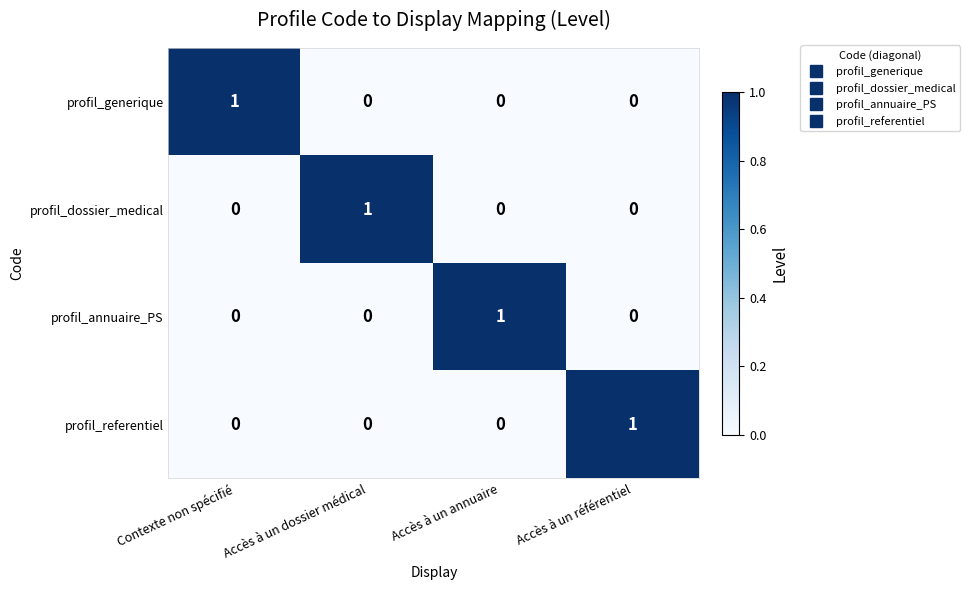

What is the total value across all series at Accès à un référentiel?

1